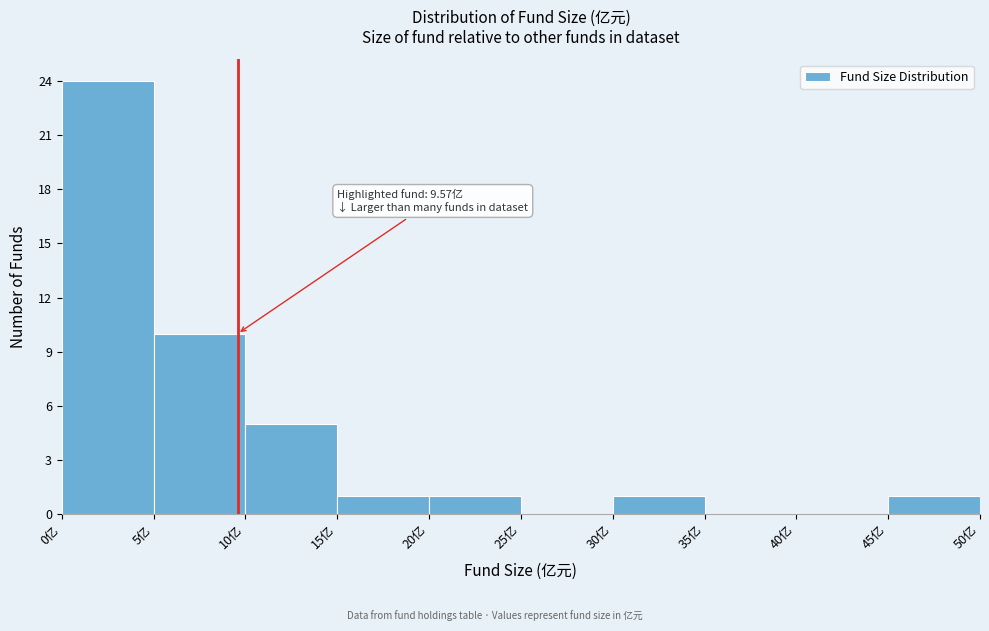

Over which range of the x-axis is the bar tallest?

0 to 5